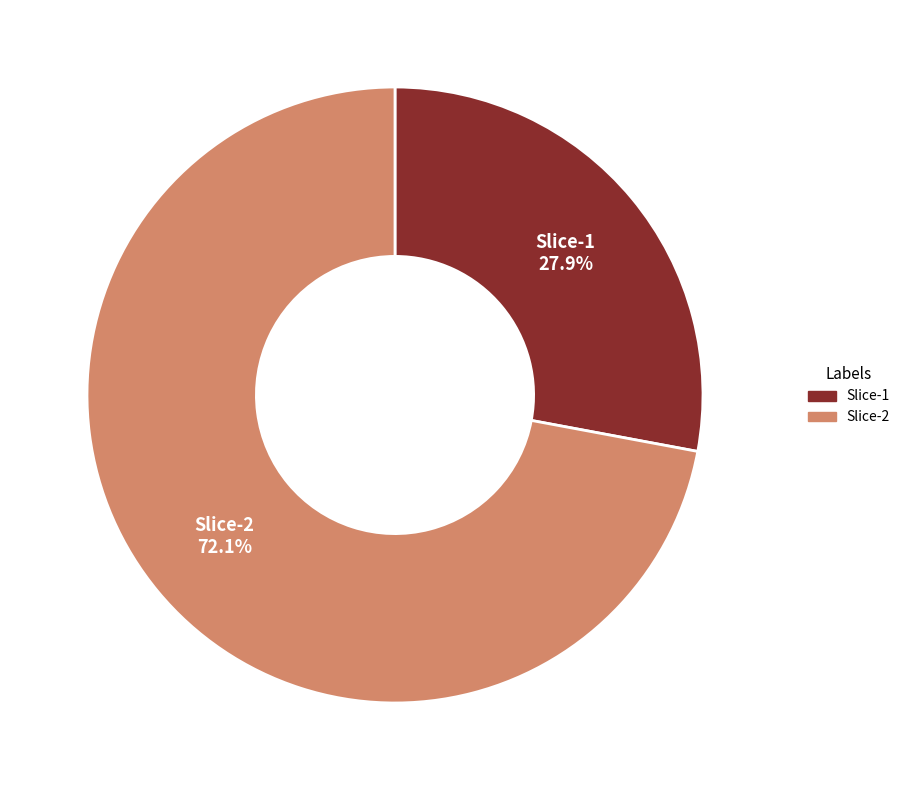

What percentage do Slice-2 and Slice-1 together represent?

100.0%